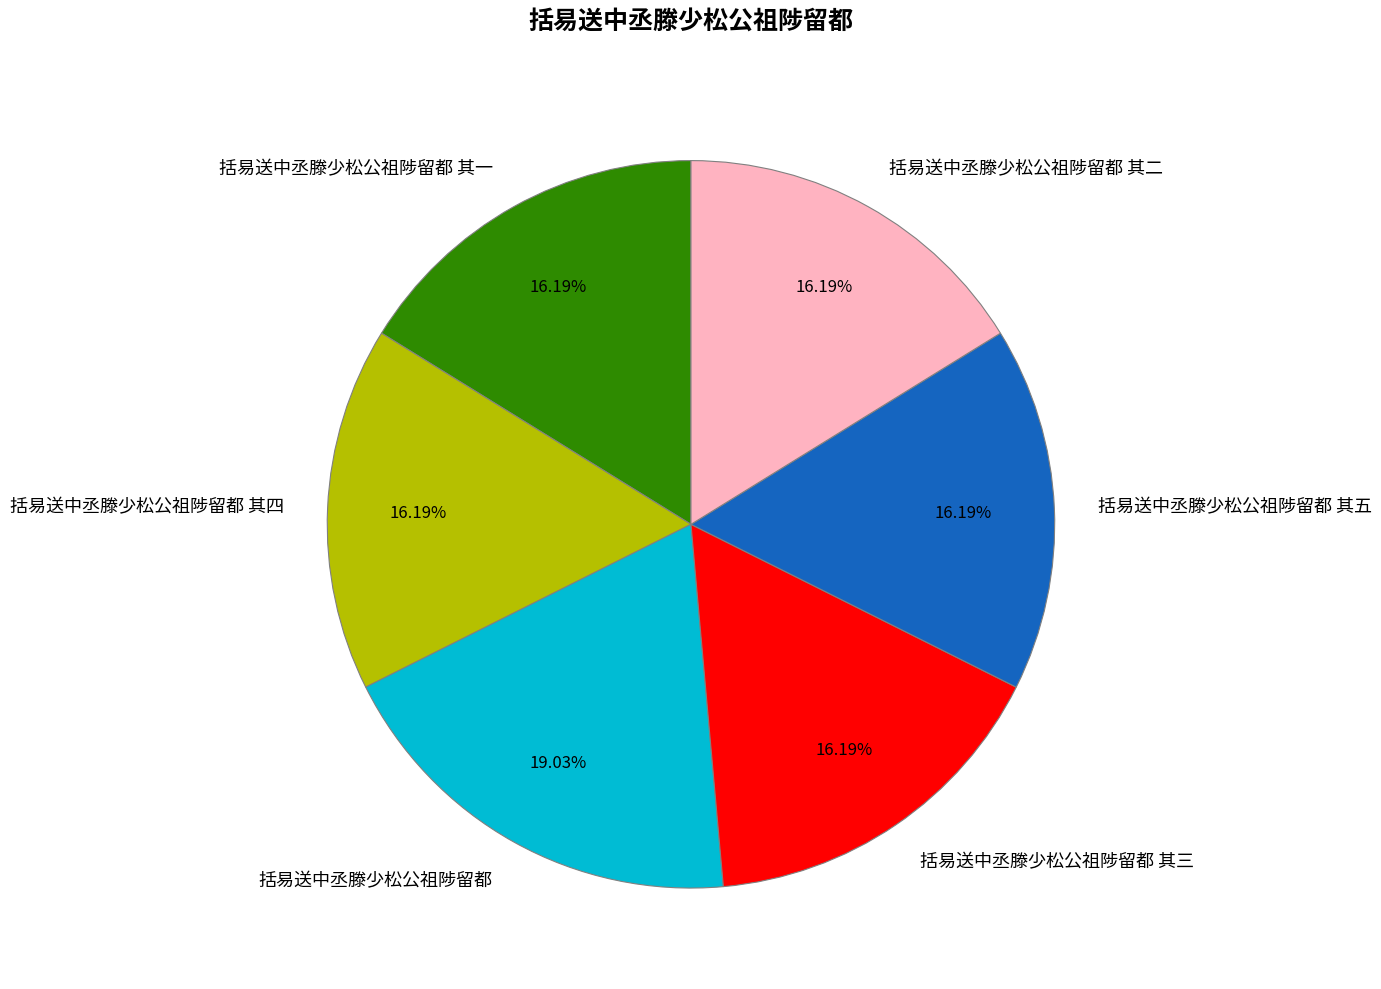

What is the largest slice in the pie chart?

括易送中丞滕少松公祖陟留都